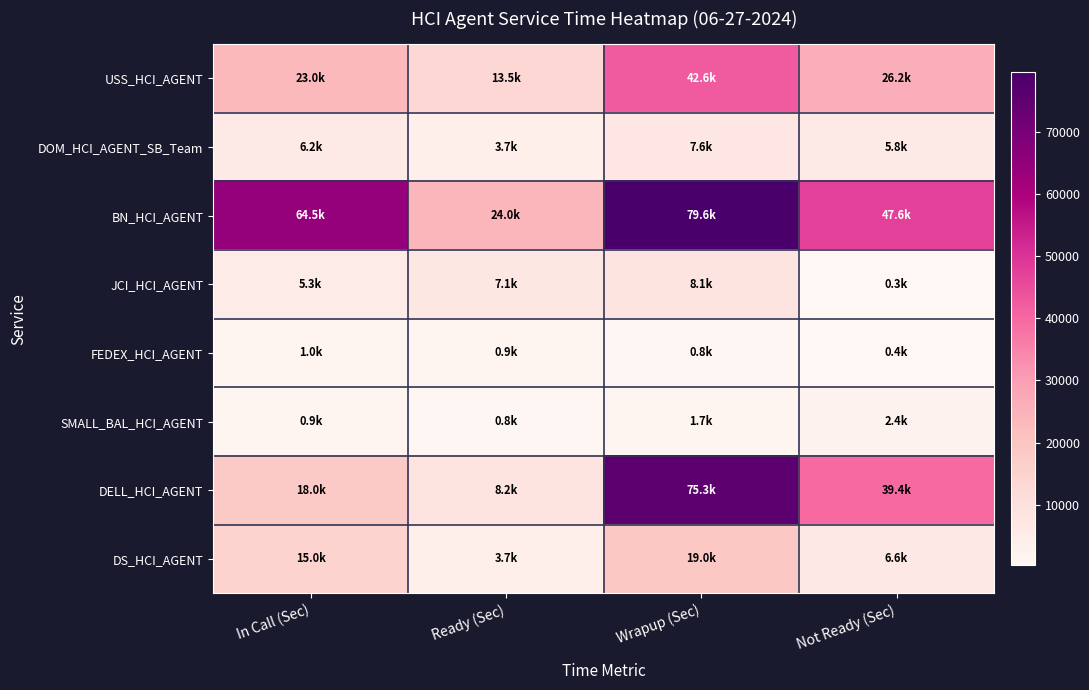

Reading left to right, what are all the values shown in this chart?

USS_HCI_AGENT: In Call (Sec)=23049.0	Ready (Sec)=13519.2	Wrapup (Sec)=42621.0	Not Ready (Sec)=26208.0
DOM_HCI_AGENT_SB_Team: In Call (Sec)=6196.8	Ready (Sec)=3748.2	Wrapup (Sec)=7557.0	Not Ready (Sec)=5836.8
BN_HCI_AGENT: In Call (Sec)=64527.0	Ready (Sec)=24016.2	Wrapup (Sec)=79614.0	Not Ready (Sec)=47631.0
JCI_HCI_AGENT: In Call (Sec)=5343.0	Ready (Sec)=7147.2	Wrapup (Sec)=8098.2	Not Ready (Sec)=280.2
FEDEX_HCI_AGENT: In Call (Sec)=1003.2	Ready (Sec)=945.0	Wrapup (Sec)=793.2	Not Ready (Sec)=421.8
SMALL_BAL_HCI_AGENT: In Call (Sec)=925.8	Ready (Sec)=763.2	Wrapup (Sec)=1720.2	Not Ready (Sec)=2419.8
DELL_HCI_AGENT: In Call (Sec)=17950.2	Ready (Sec)=8212.8	Wrapup (Sec)=75301.2	Not Ready (Sec)=39421.2
DS_HCI_AGENT: In Call (Sec)=15022.2	Ready (Sec)=3723.0	Wrapup (Sec)=18988.2	Not Ready (Sec)=6565.8